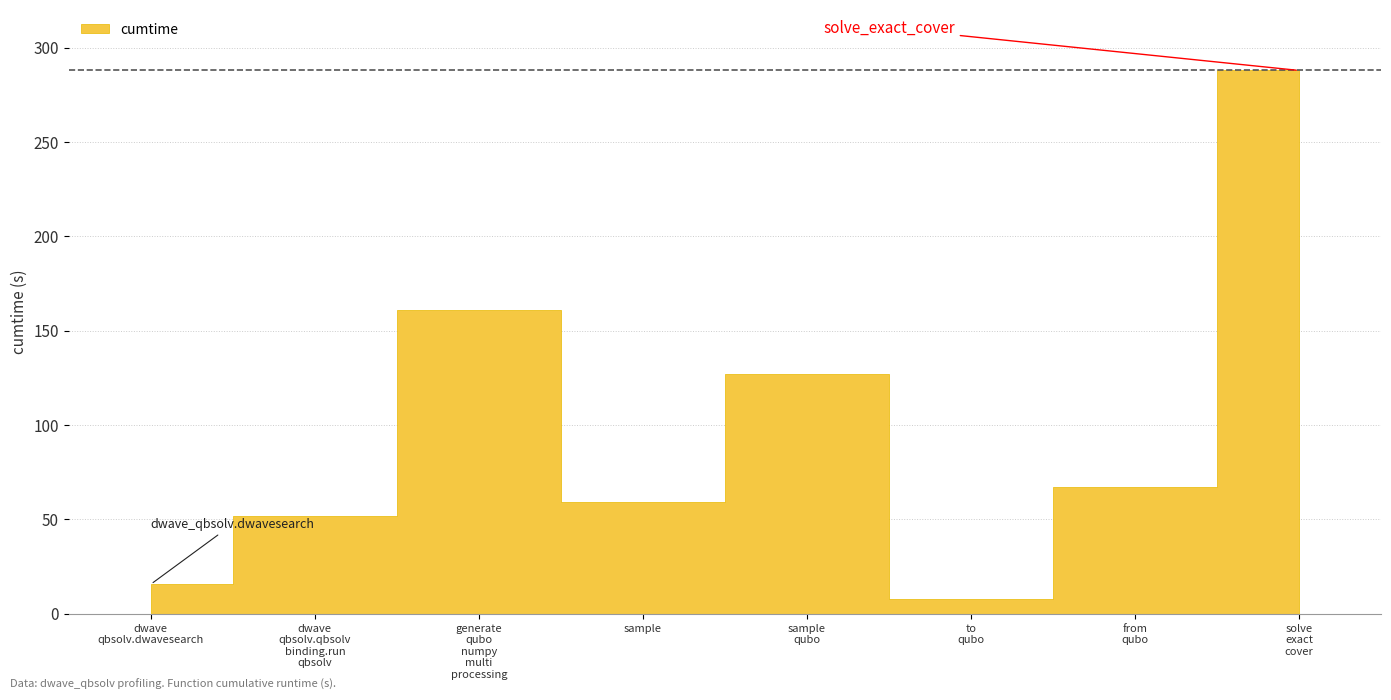

Count the number of values greater than 67.

4